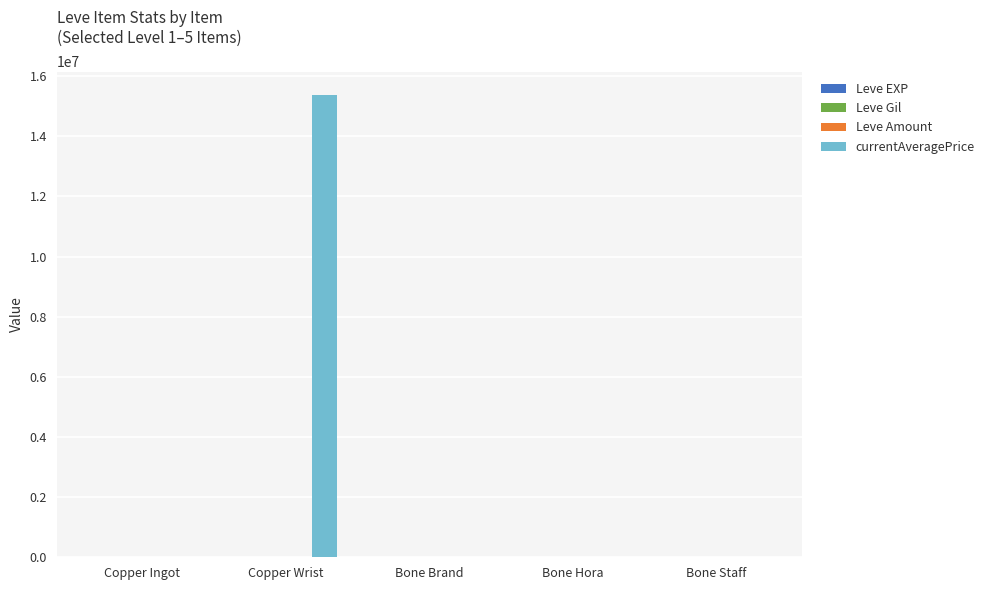

At which category is the sum across all series the highest?

Copper Wrist